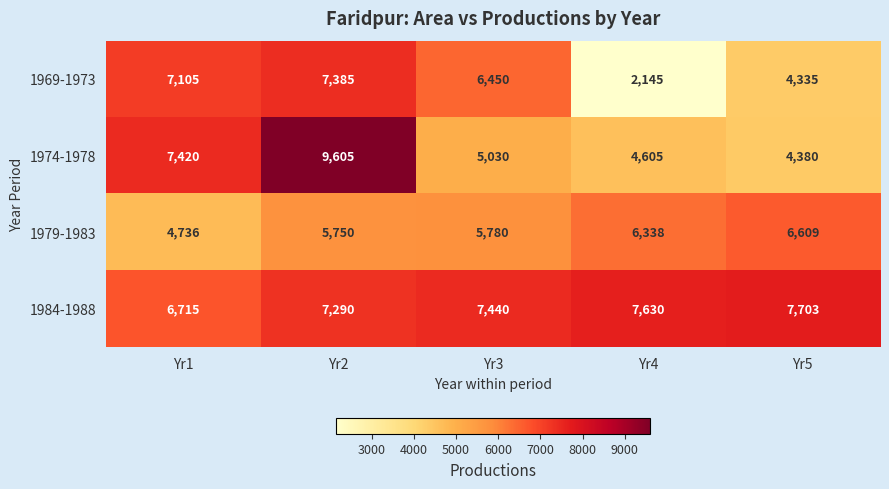

Reading right to left, extract all data points from this chart.

1969-1973: 4335	2145	6450	7385	7105
1974-1978: 4380	4605	5030	9605	7420
1979-1983: 6609	6338	5780	5750	4736
1984-1988: 7703	7630	7440	7290	6715